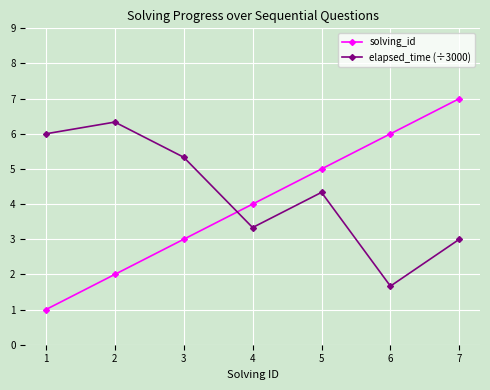

What is the spread (max minus min) of values at 5?

0.7